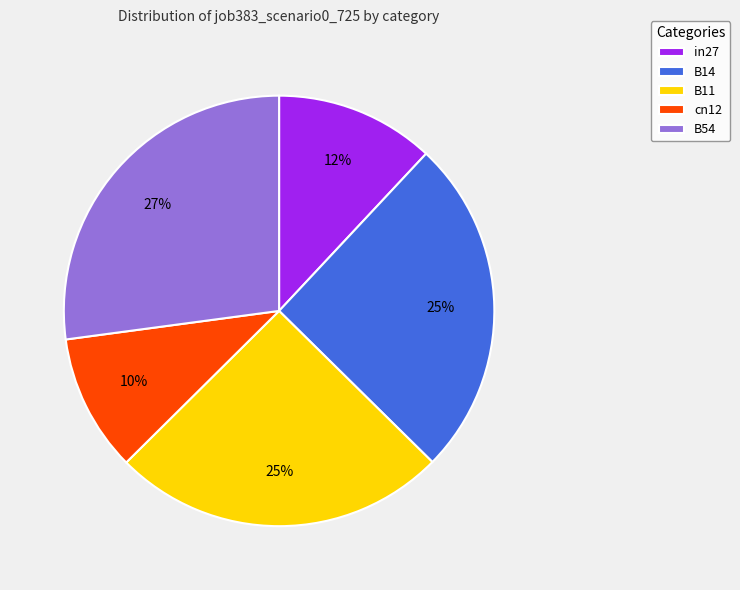

The in27 slice represents 4% of the pie. True or false?

False